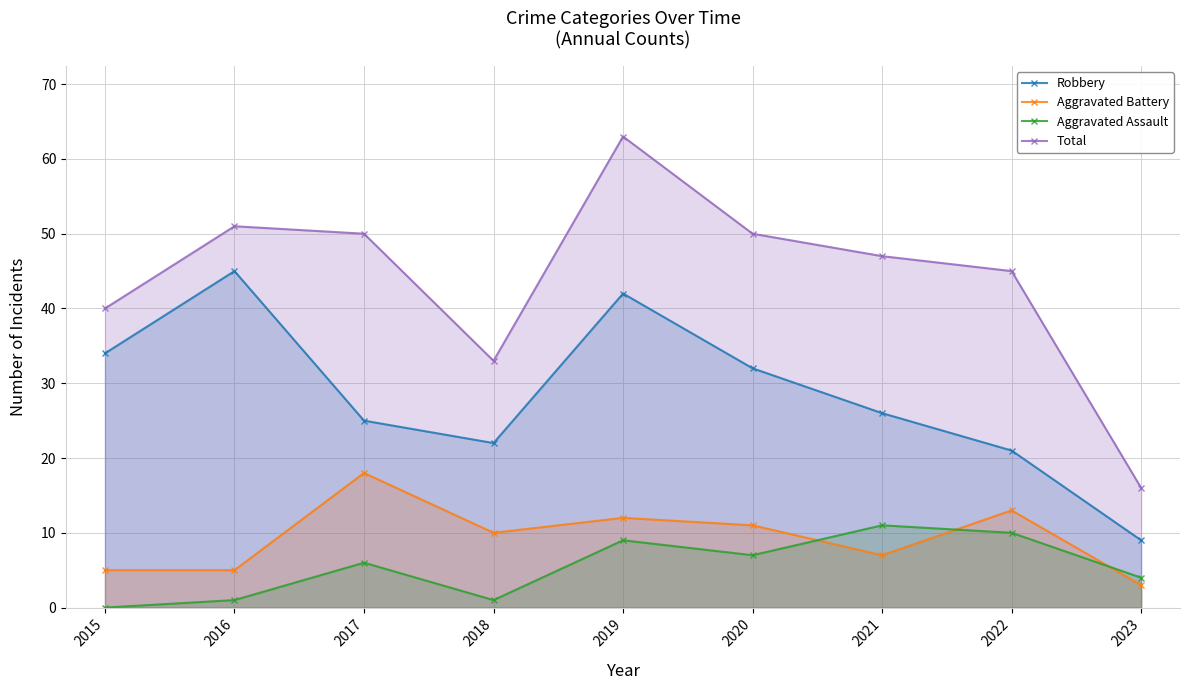

Is it true that Aggravated Assault equals 12 at 2020?

False